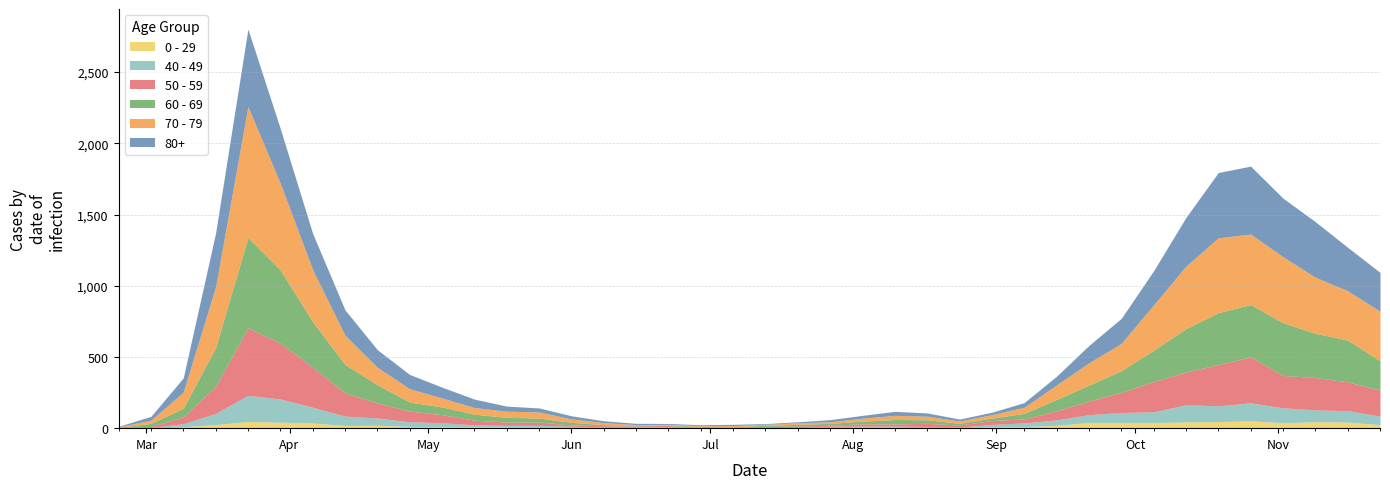

True or false: 0 - 29 has a value of 43 at 2020-11-16.

True